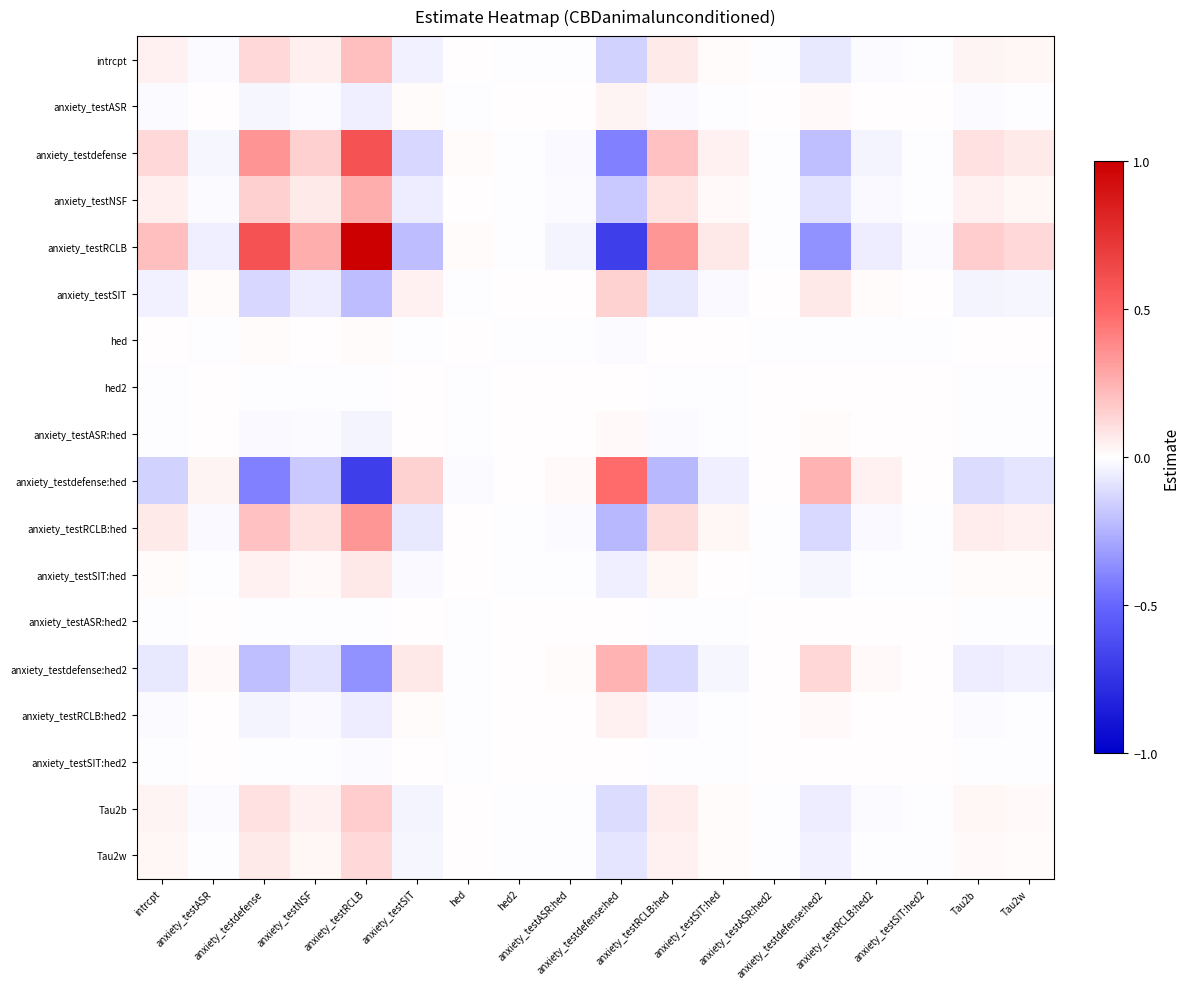

What is the total value across all series at anxiety_testdefense:hed?

-0.9